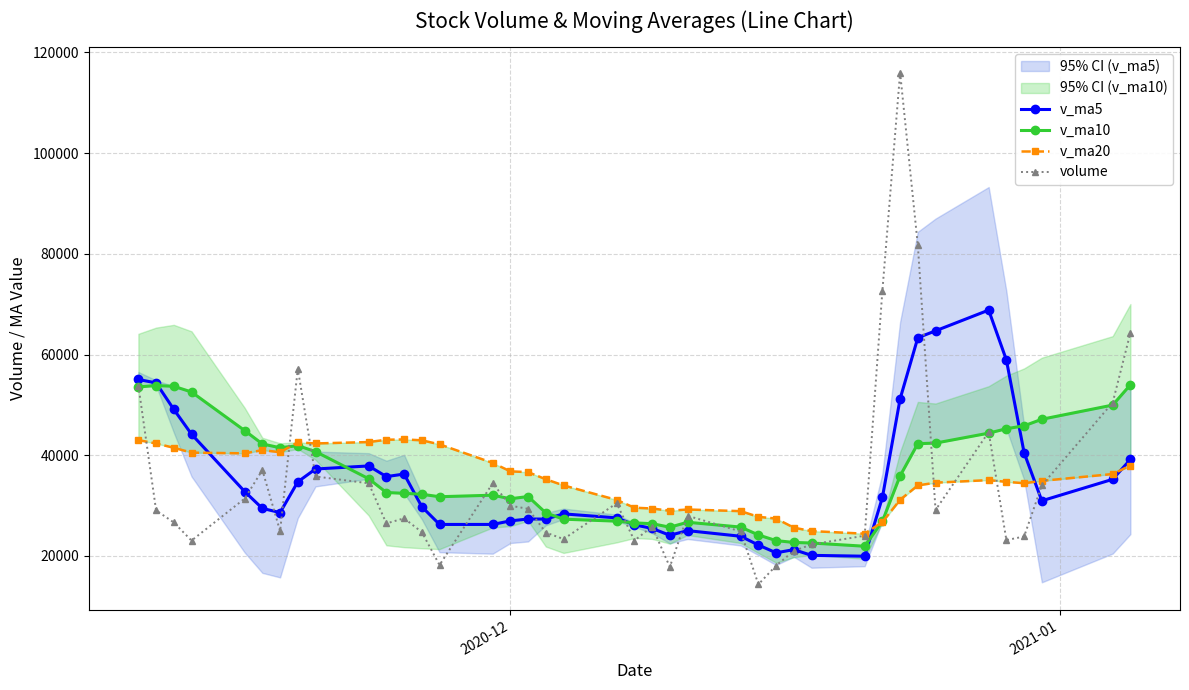

How many lines are shown in the chart?

4